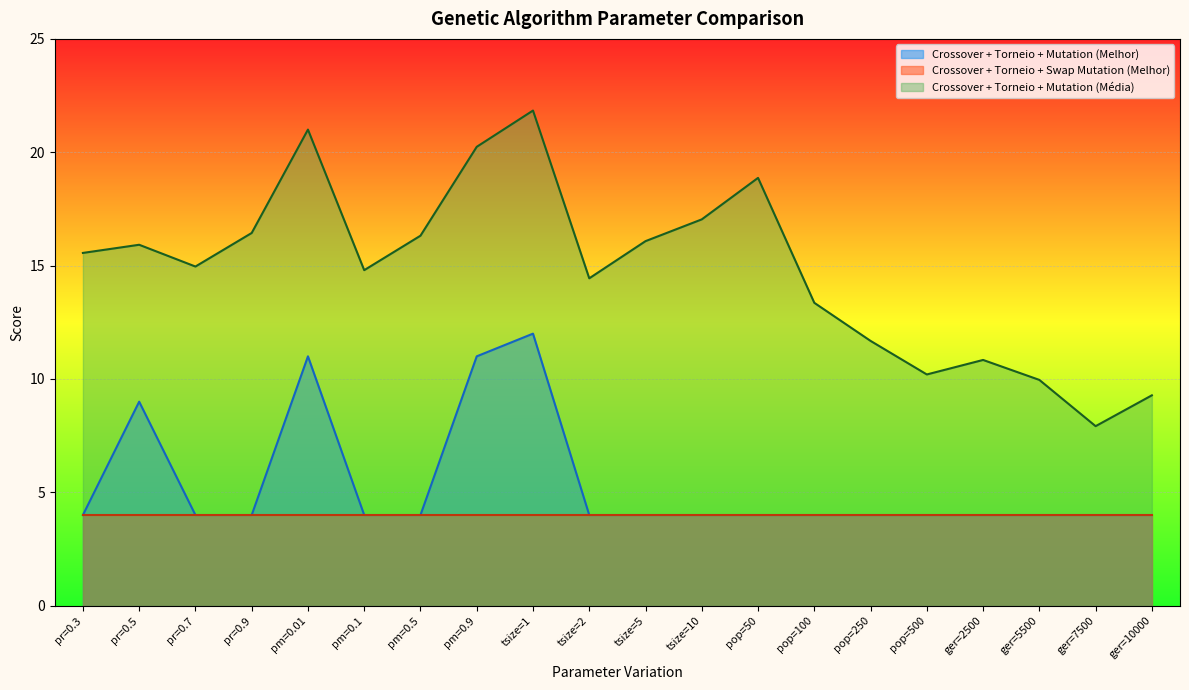

Which has a higher value, pm=0.1 or pr=0.7?

pm=0.1